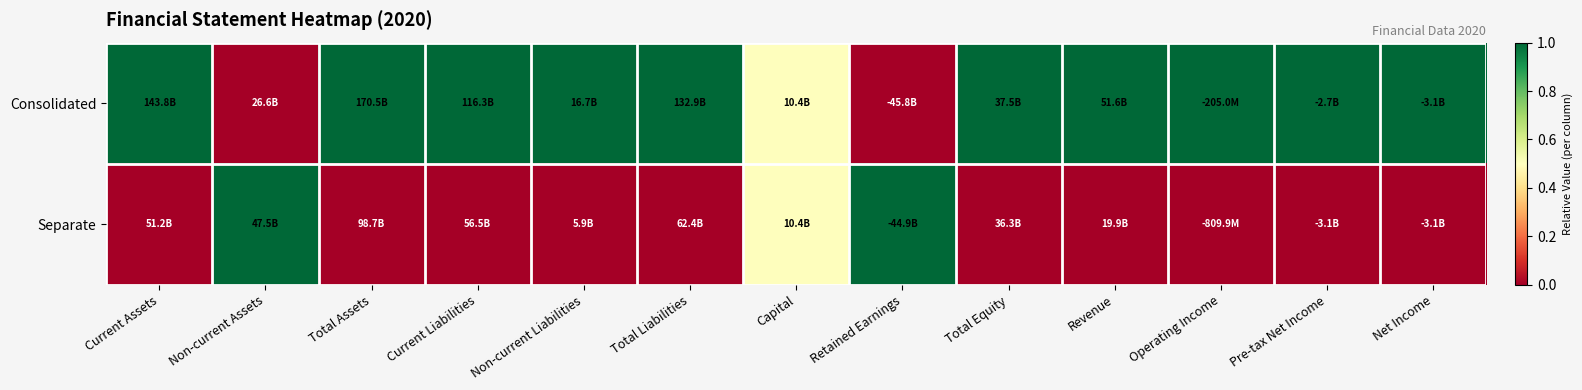

Which series changed the most between Total Assets and Capital?

Consolidated